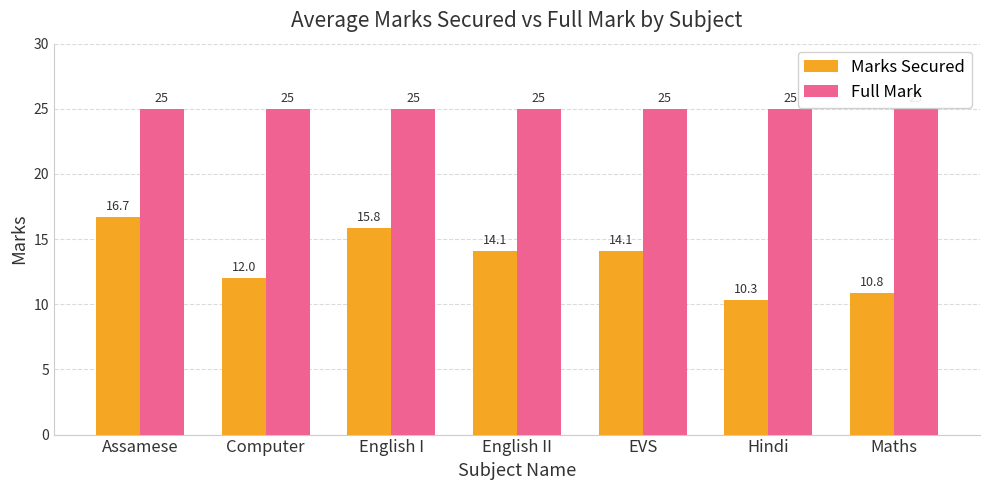

Which series has the largest total across all categories?

Full Mark